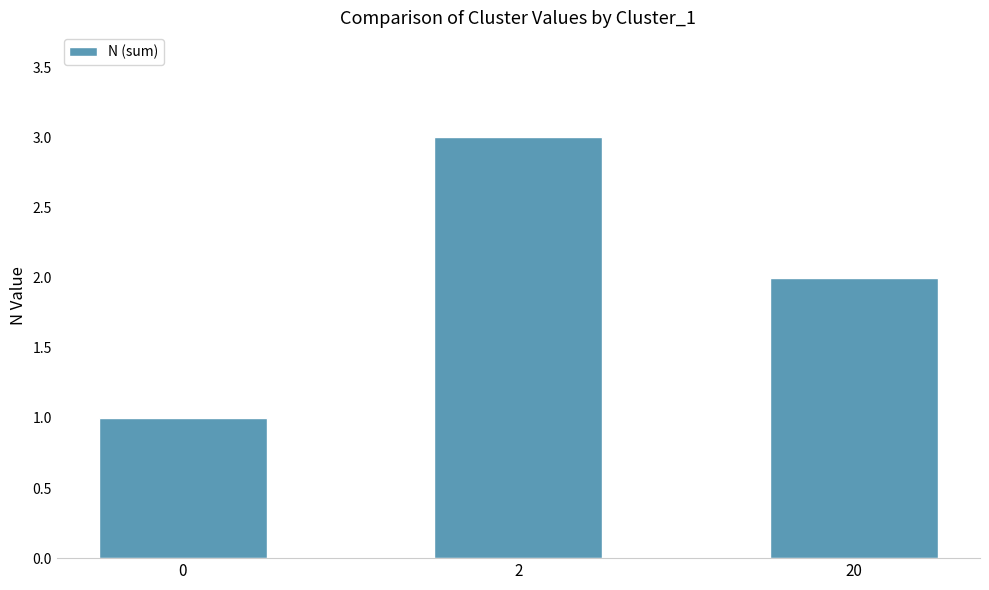

Where does the data first go above 2?

2